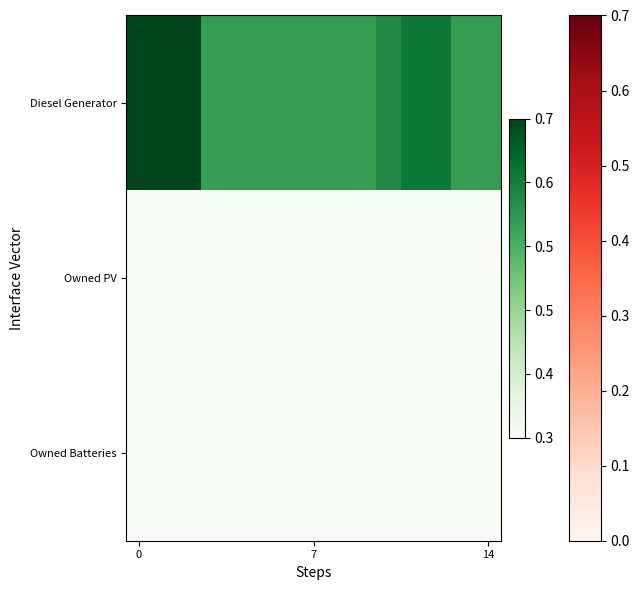

Reading right to left, what are all the values shown in this chart?

row_0: 271	271	329	329	302	271	271	271	271	271	271	271	400	400	400
row_1: 0	0	0	0	0	0	0	0	0	0	0	0	0	0	0
row_2: 0	0	0	0	0	0	0	0	0	0	0	0	0	0	0